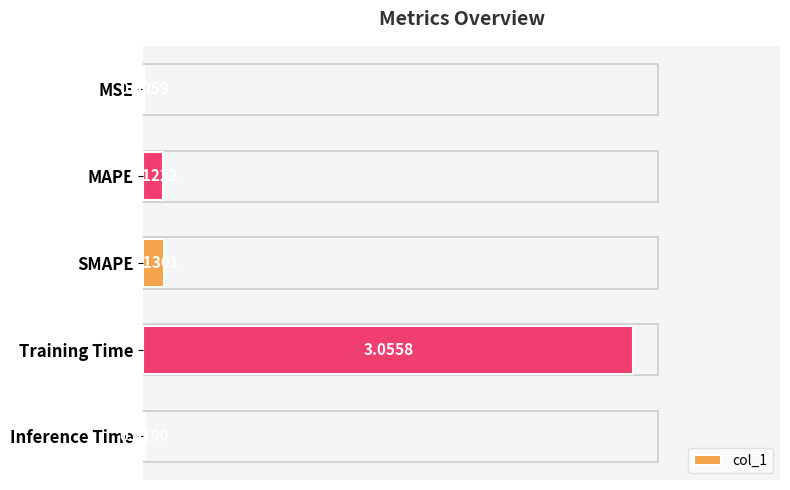

What is the change in value from MSE to Training Time?

+3.0